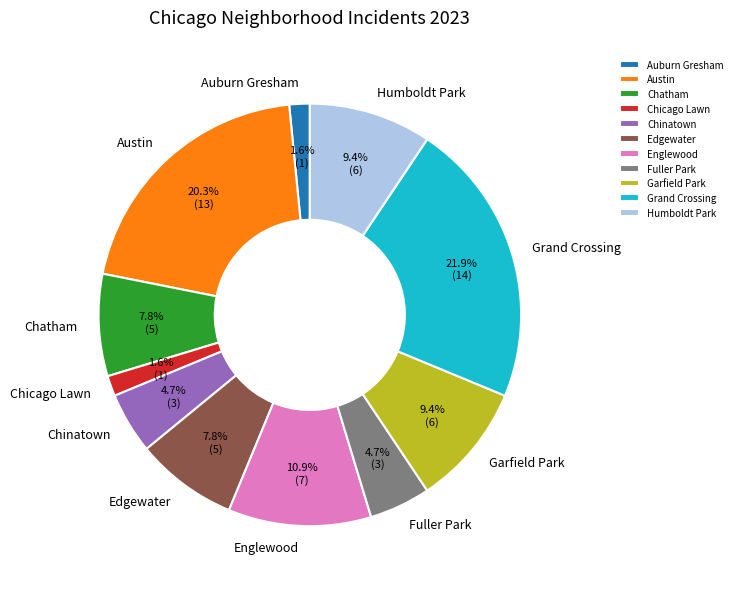

To the nearest percent, what is the difference between the largest and smallest slice percentages?

20%